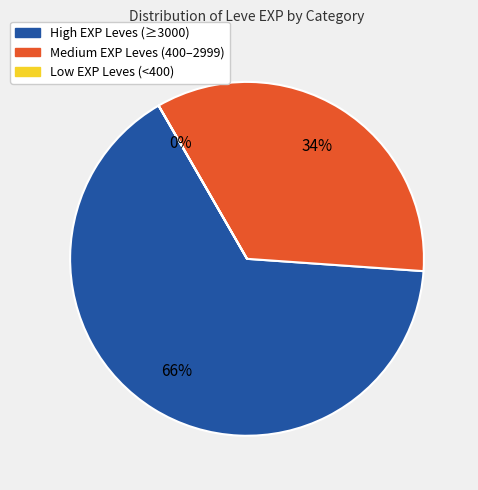

Is there a majority slice in this chart?

Yes